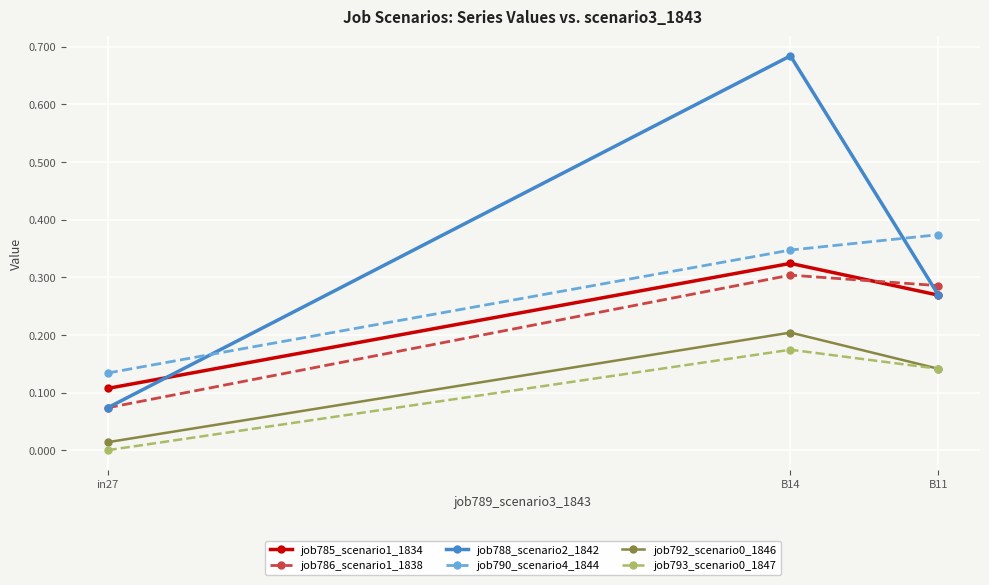

Count the job788_scenario2_1842 values in the range 0 to 1.

3